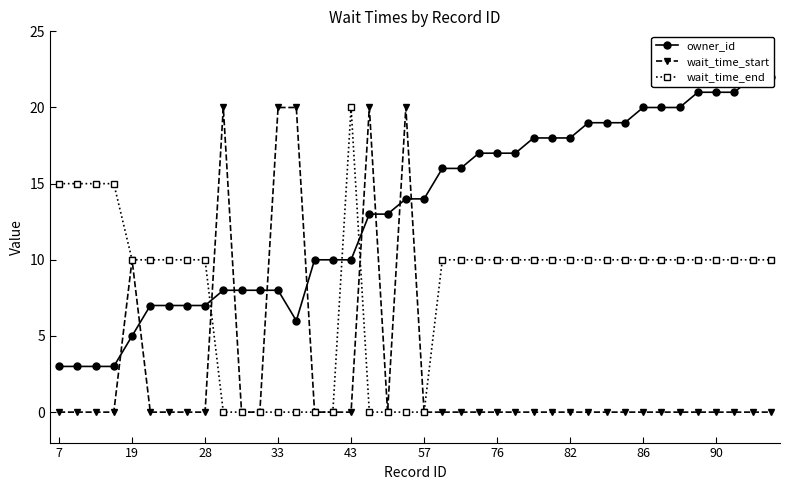

At how many categories does at least one series exceed 1?

40